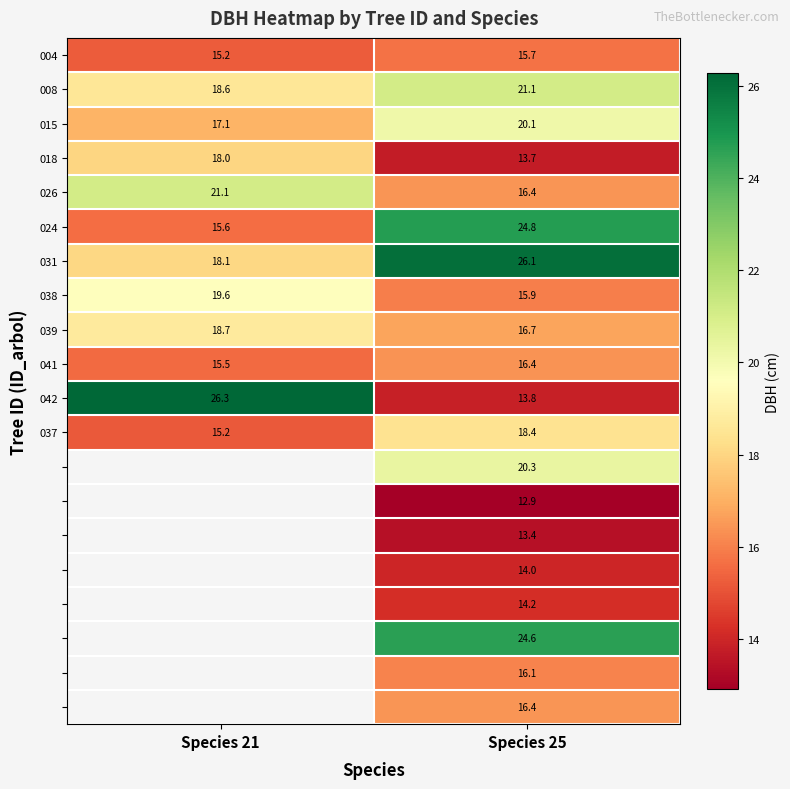

Which label corresponds to the smallest value in the chart?

Species 25